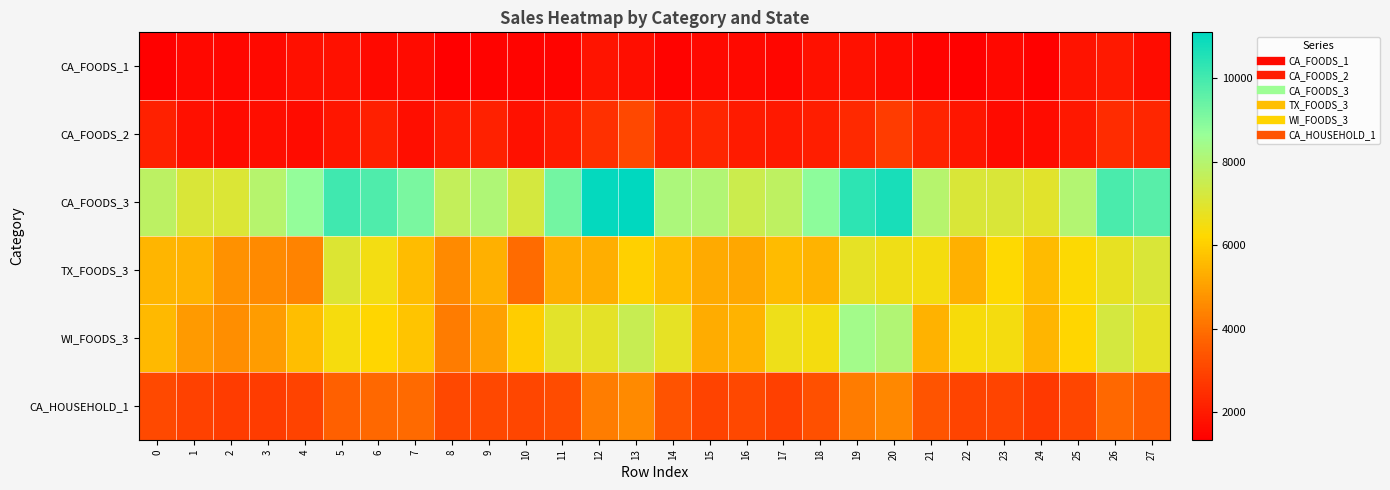

Between 13 and 23, which series saw the biggest shift?

CA_FOODS_3